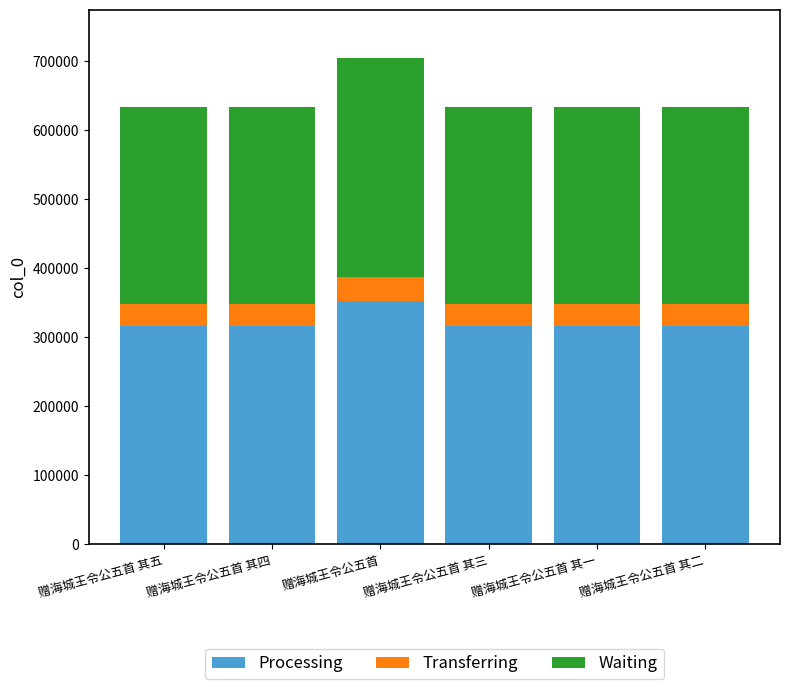

What is the lowest value of the Processing series?

316527